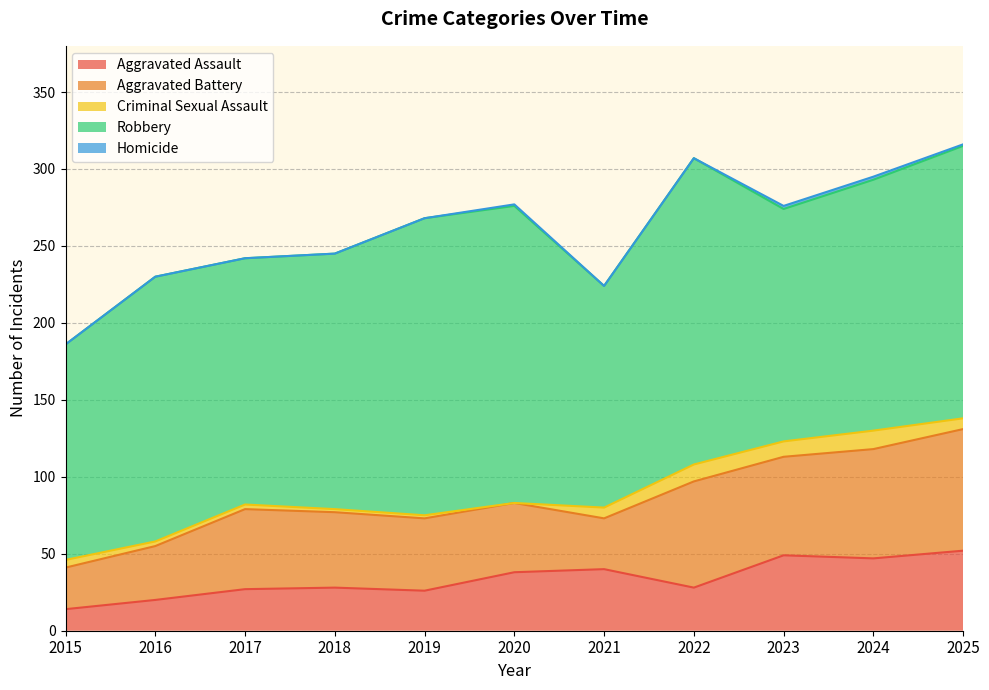

Is it true that Criminal Sexual Assault equals 5 at 2015?

True